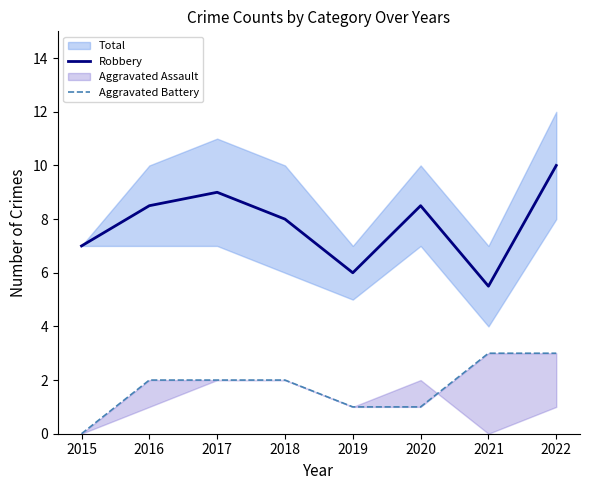

What is the total value across all series at 2017?

11.0